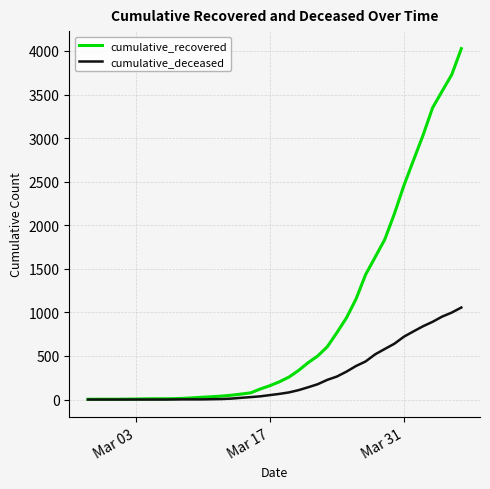

Which series has the largest total across all categories?

cumulative_recovered